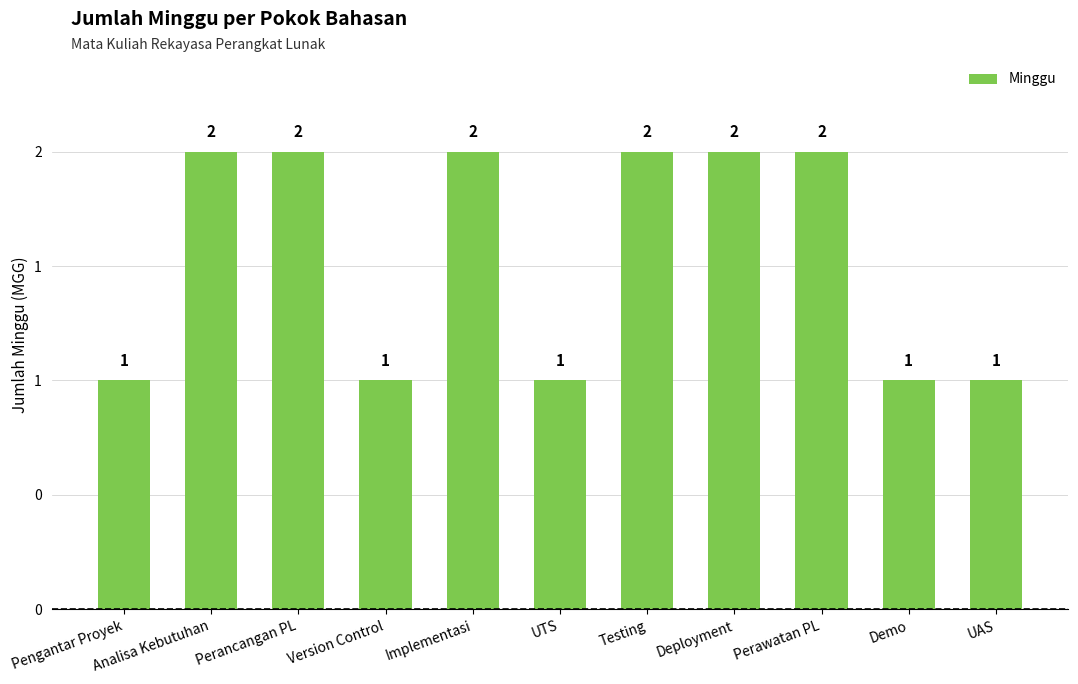

What is the greatest value displayed?

2